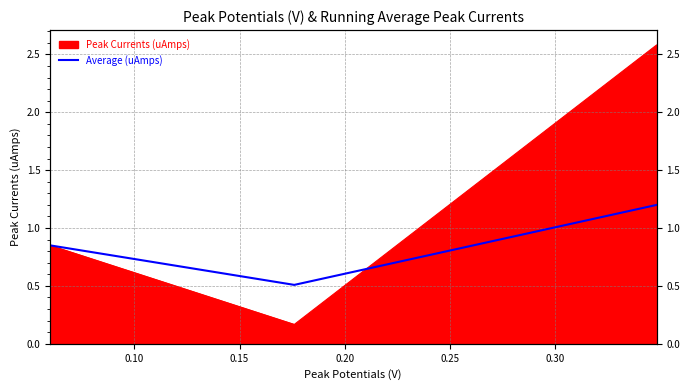

What is the average value?

0.9